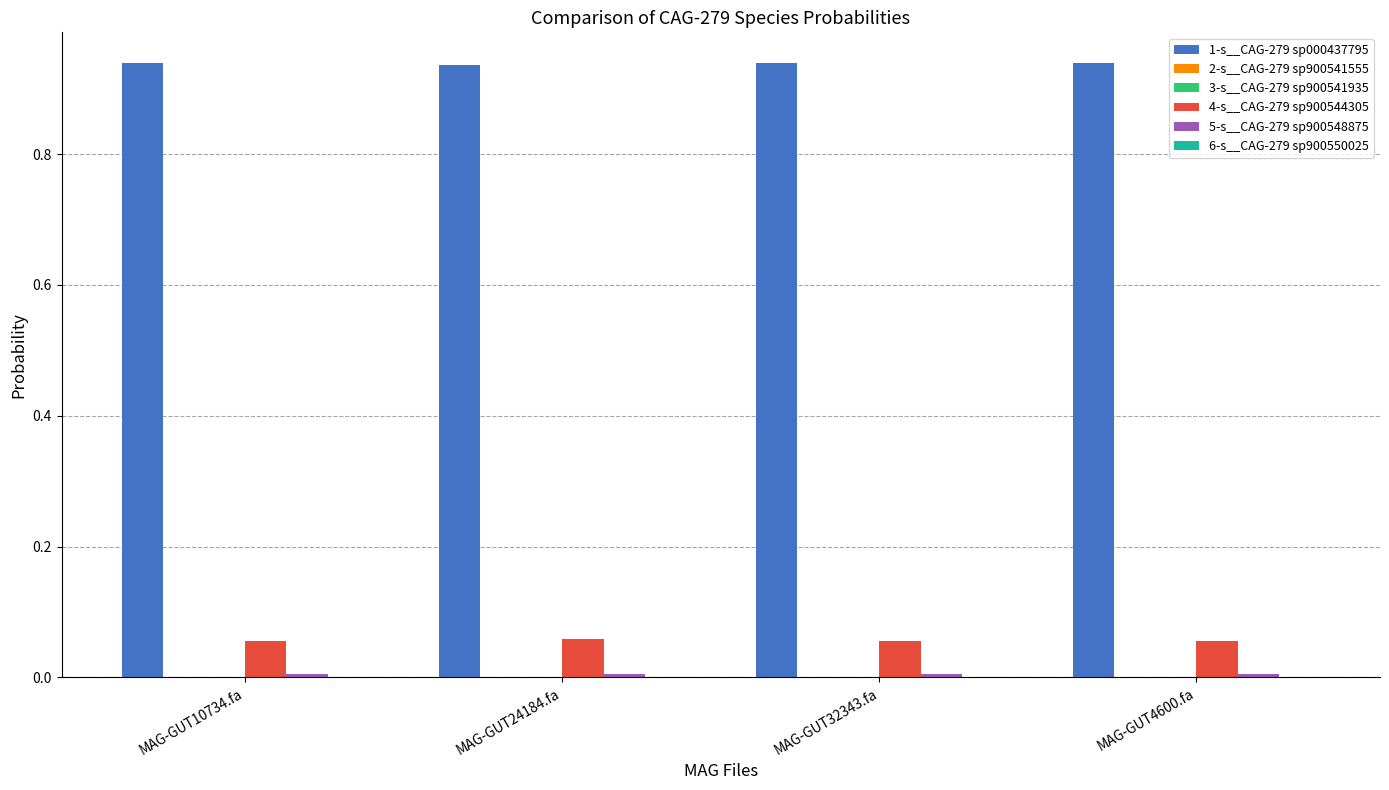

What is the sum of all 1-s__CAG-279 sp000437795 values?

3.8